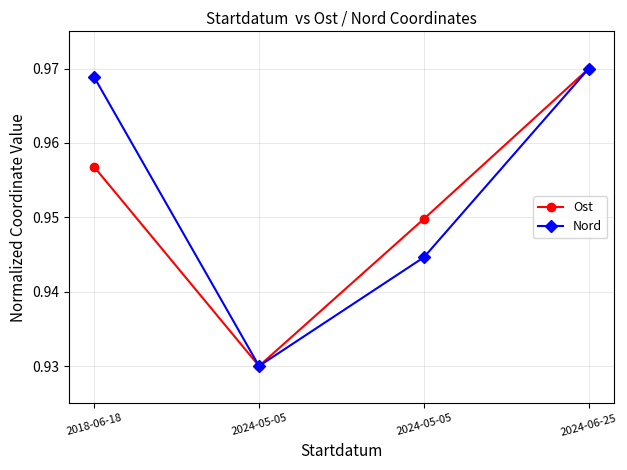

Is it true that Ost equals 0.4 at 2024-05-05?

False